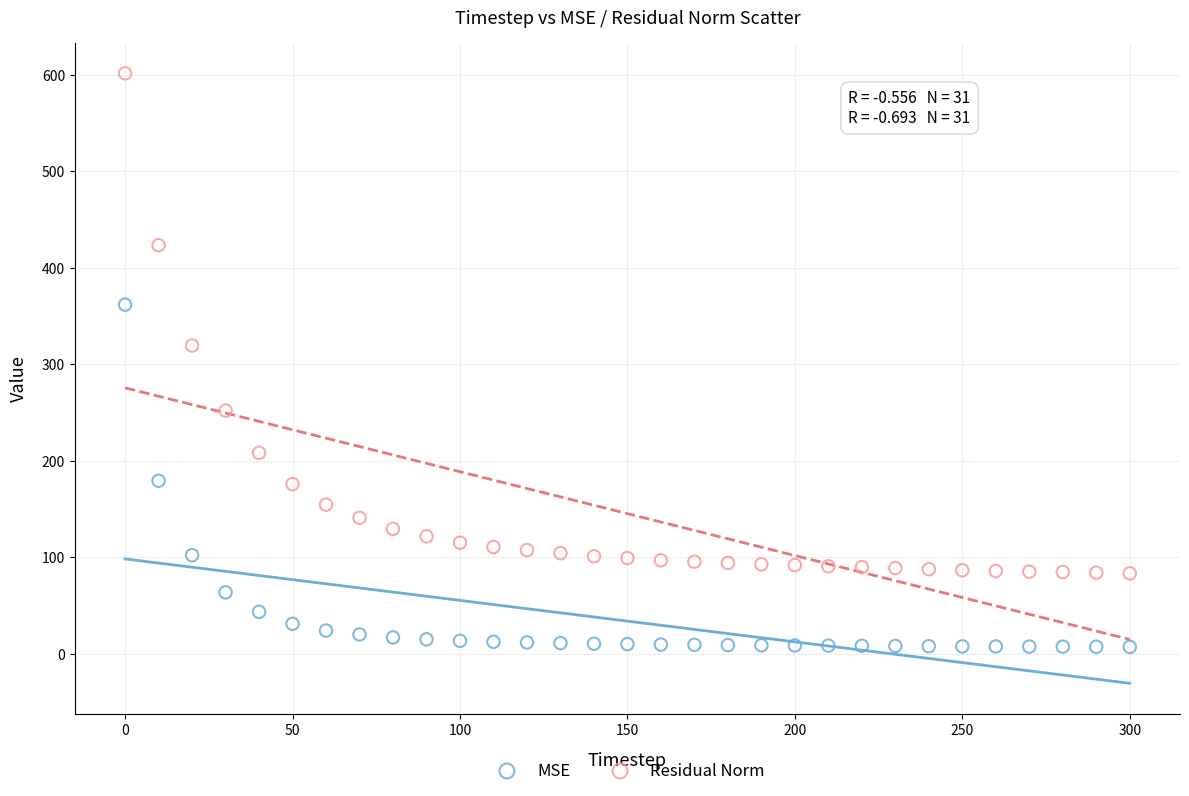

Which series has the widest spread of Y values?

Residual Norm